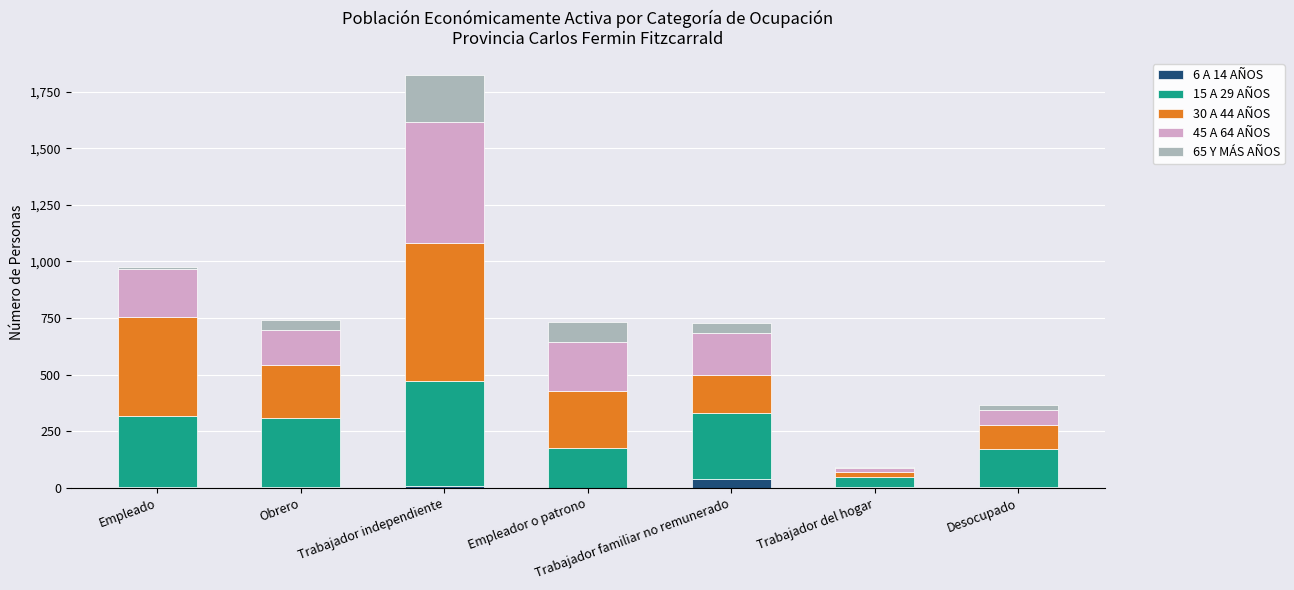

Is it true that 6 A 14 AÑOS equals 0 at Empleador o patrono?

True